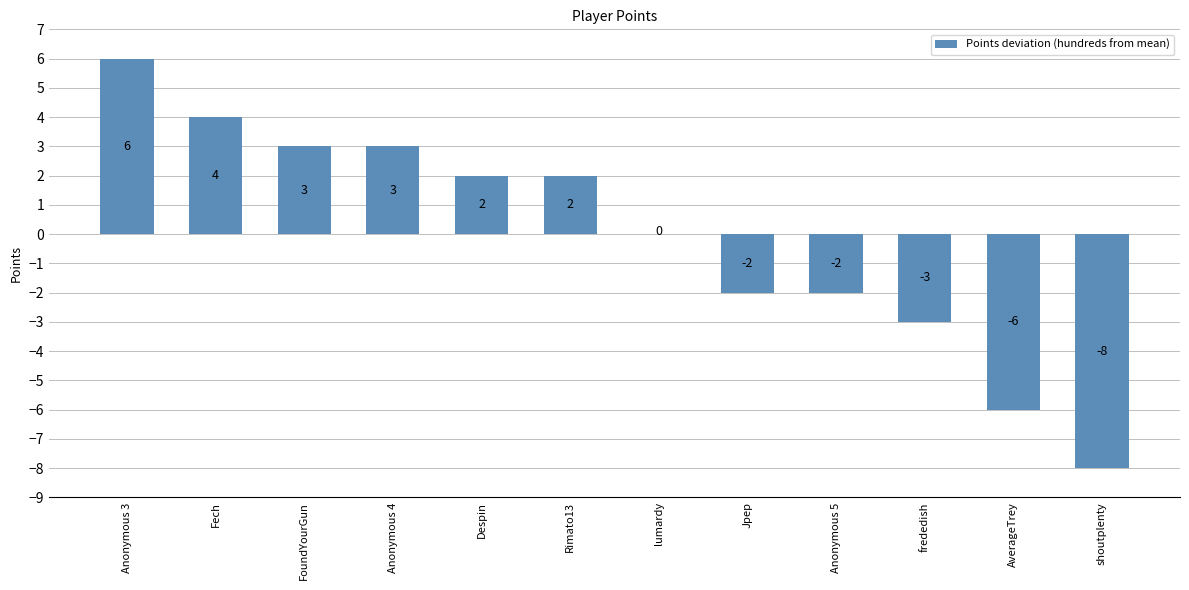

Read the value at Anonymous 3, to the nearest 5.

5